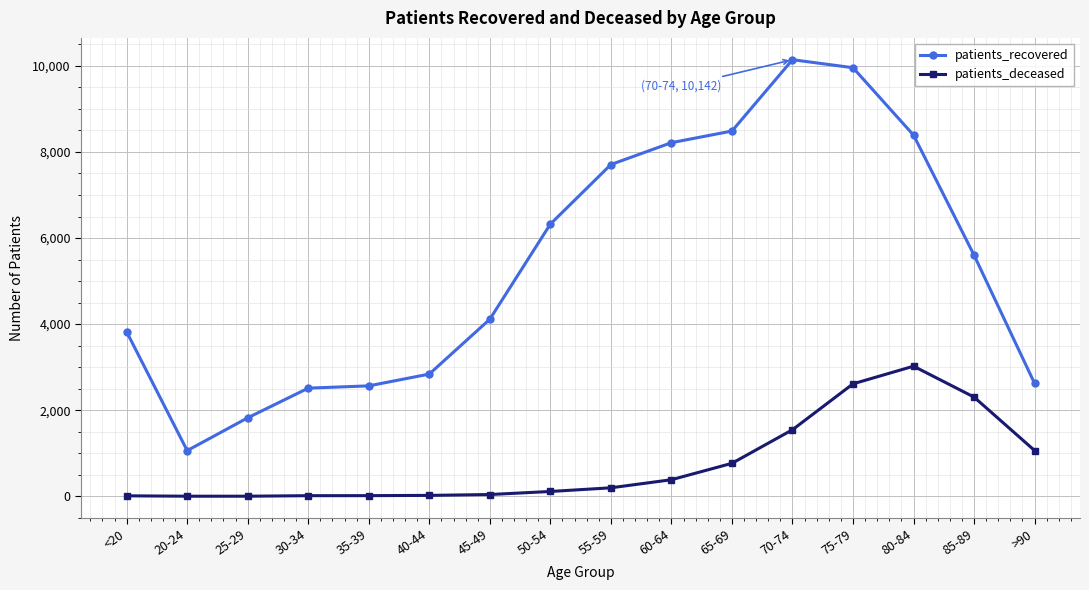

At 70-74, list the series in order from smallest to largest.

patients_deceased, patients_recovered